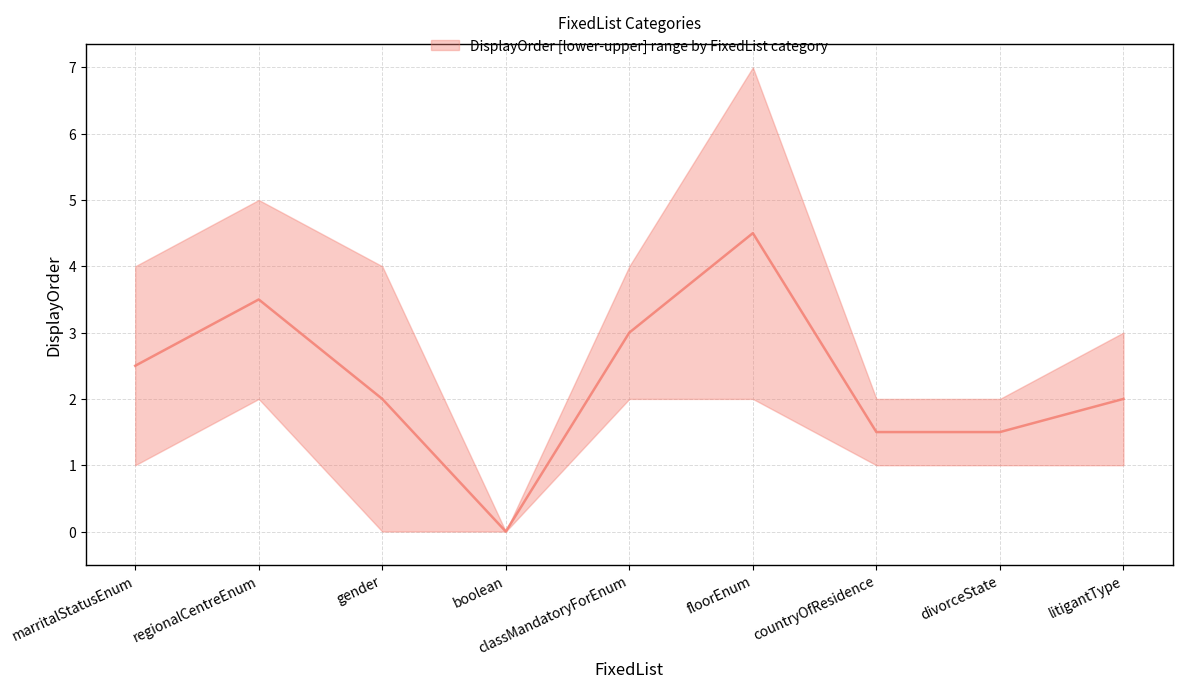

True or false: DisplayOrder_median and DisplayOrder_lower intersect in this chart.

False